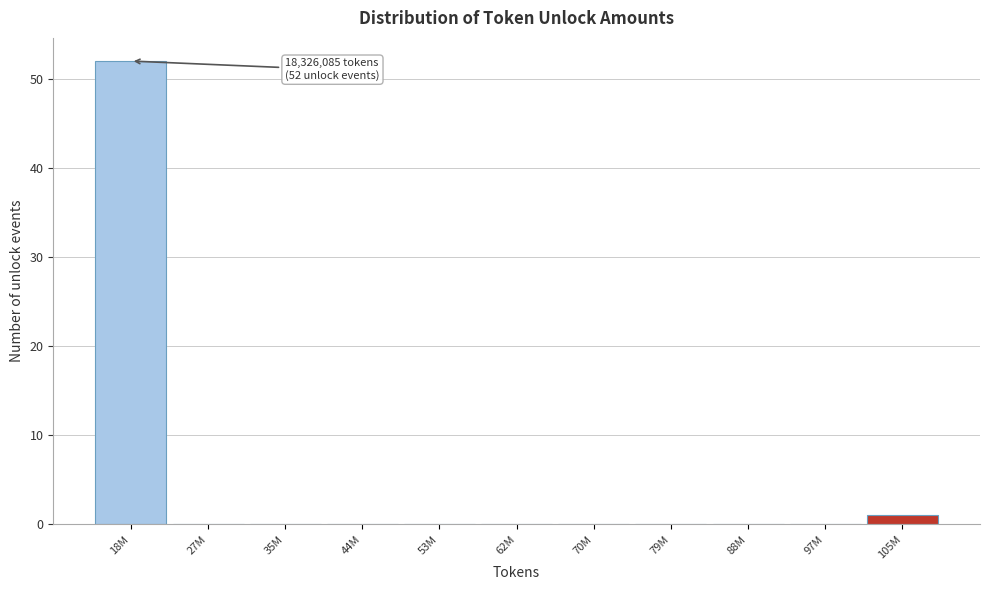

Reading right to left, transcribe all the data shown in this chart.

105M=1	97M=0	88M=0	79M=0	70M=0	62M=0	53M=0	44M=0	35M=0	27M=0	18M=52